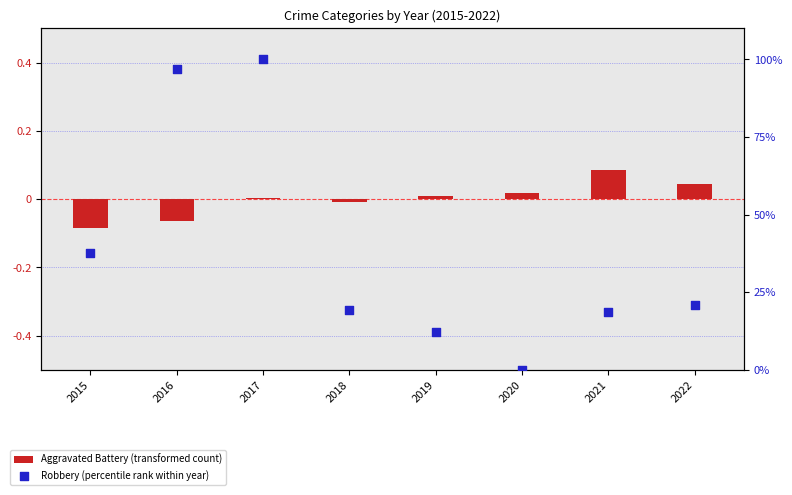

Is the value of Robbery (percentile rank within year) at 2015 greater than the value of Aggravated Battery (transformed count) at 2016?

Yes